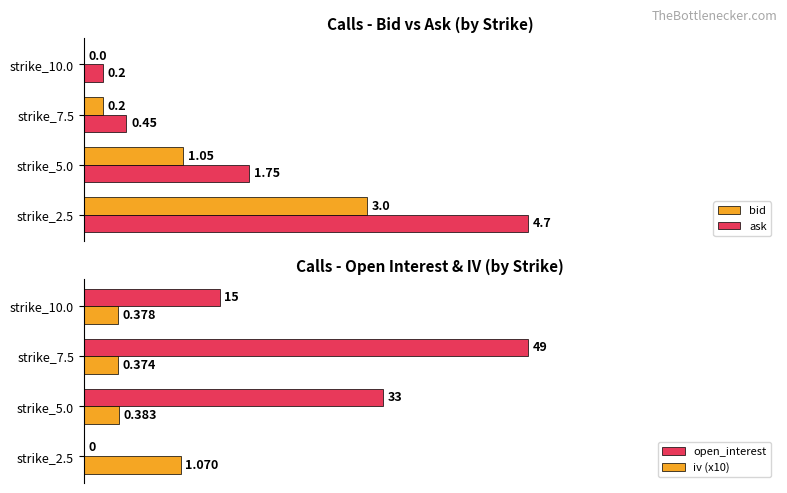

The bid series shows 1.4 at strike_5.0. True or false?

False